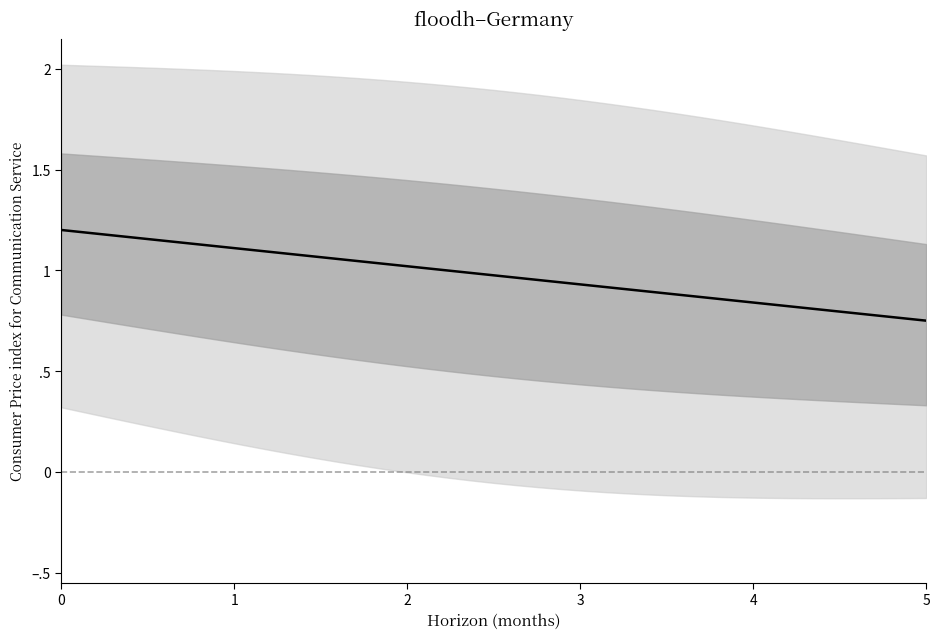

Reading left to right, what are all the values shown in this chart?

1.2	1.2	1.2	1.2	1.2	1.1	1.1	1.1	1.1	1.1	1.1	1.1	1.1	1.0	1.0	1.0	1.0	1.0	1.0	1.0	1.0	1.0	0.9	0.9	0.9	0.9	0.9	0.9	0.9	0.9	0.8	0.8	0.8	0.8	0.8	0.8	0.8	0.8	0.8